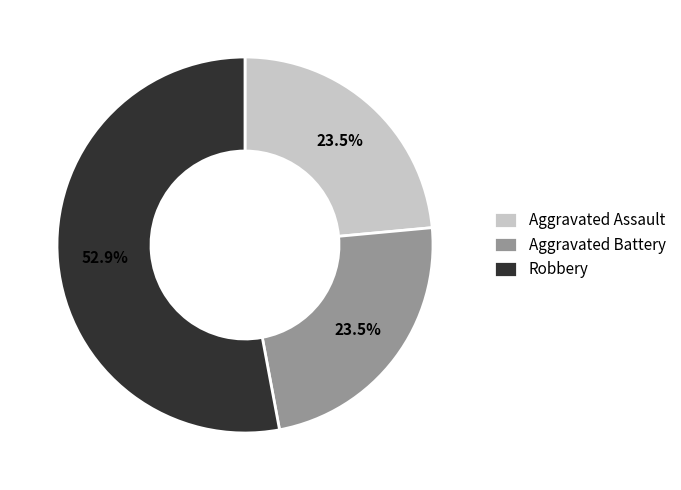

Count the number of slices in the pie.

3